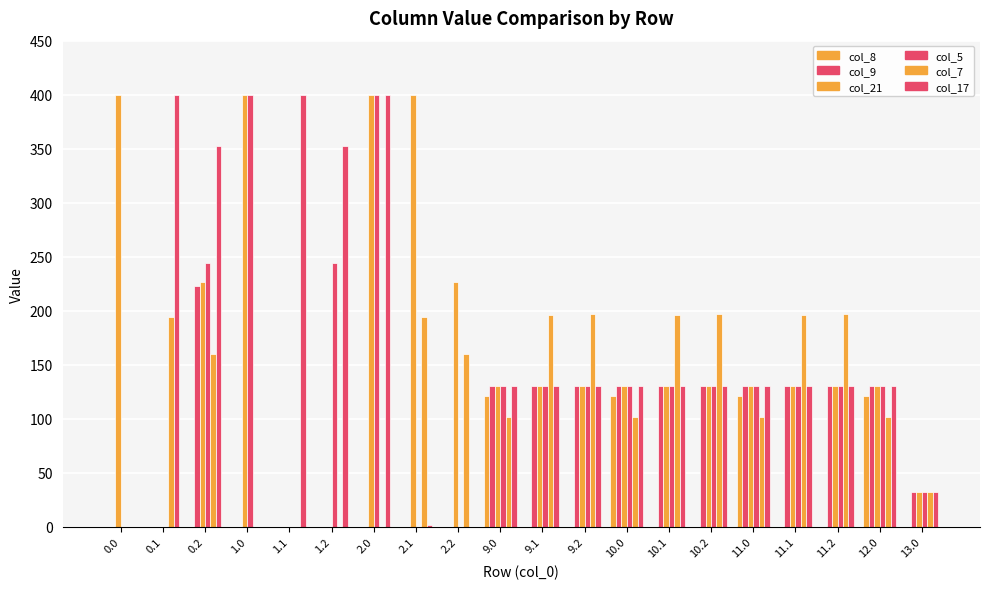

Count the number of categories in the chart.

20